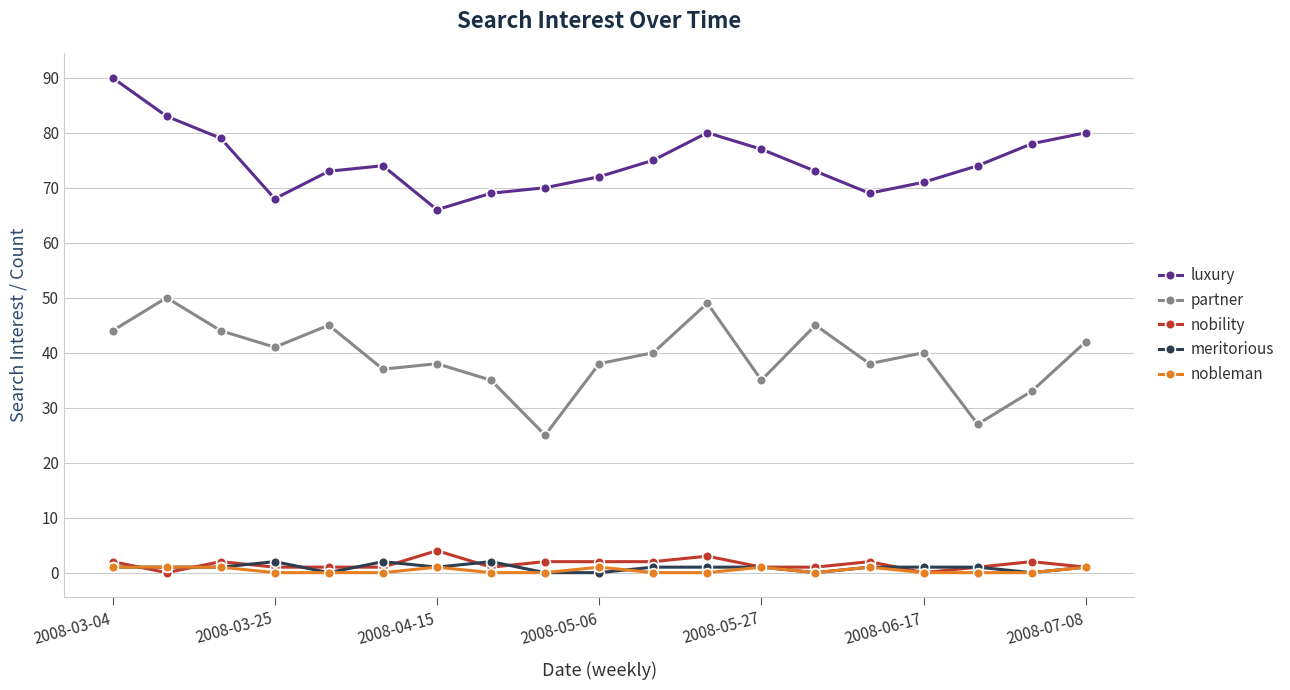

Reading left to right, transcribe all the data shown in this chart.

luxury: 90	83	79	68	73	74	66	69	70	72	75	80	77	73	69	71	74	78	80
partner: 44	50	44	41	45	37	38	35	25	38	40	49	35	45	38	40	27	33	42
nobility: 2	0	2	1	1	1	4	1	2	2	2	3	1	1	2	0	1	2	1
meritorious: 1	1	1	2	0	2	1	2	0	0	1	1	1	0	1	1	1	0	1
nobleman: 1	1	1	0	0	0	1	0	0	1	0	0	1	0	1	0	0	0	1